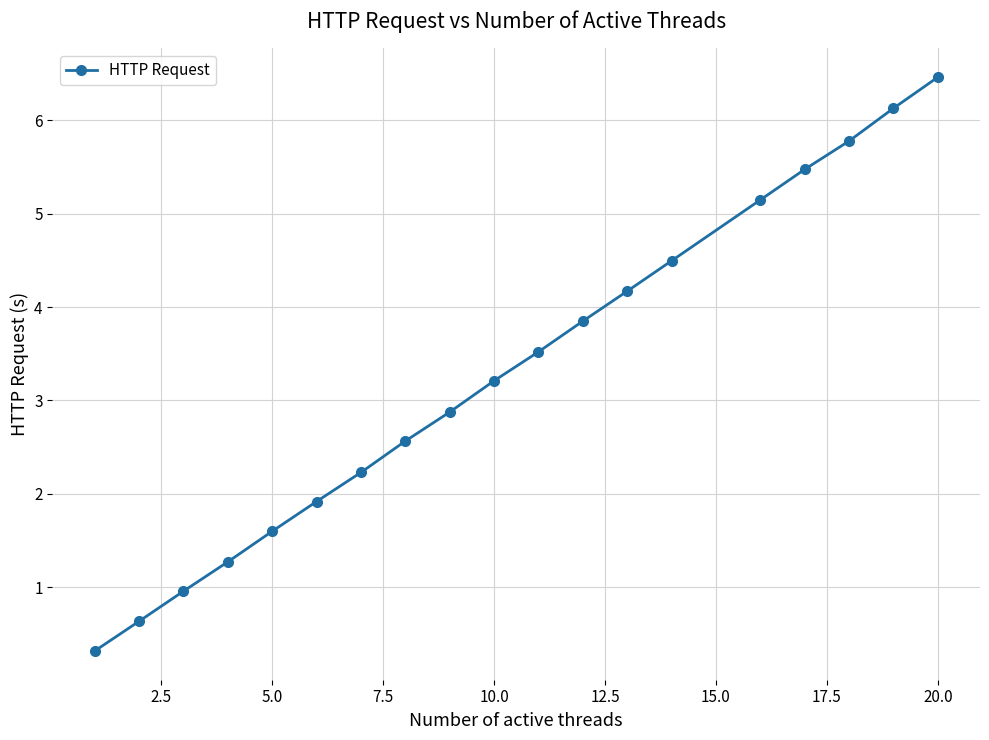

Does the chart have visible grid lines?

Yes